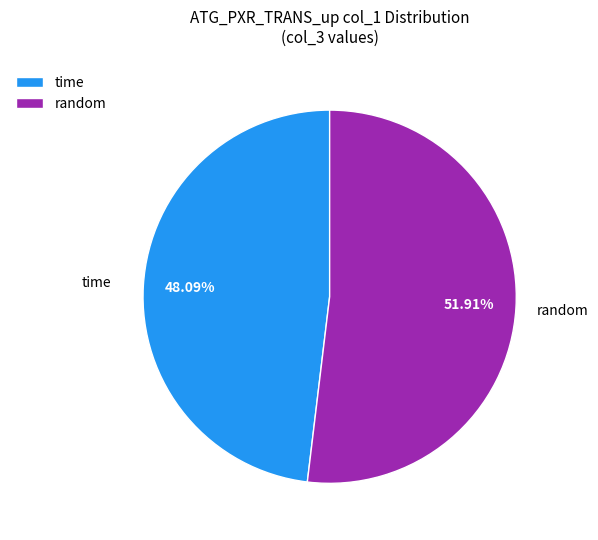

How many segments does this pie chart have?

2